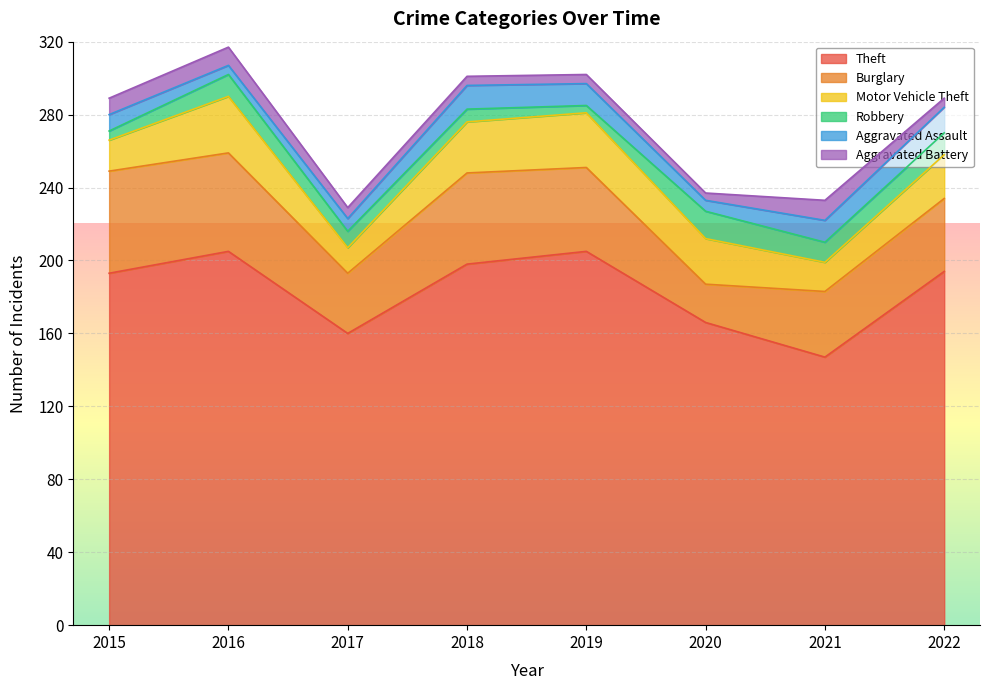

How many values in the Aggravated Assault series are below 12?

4